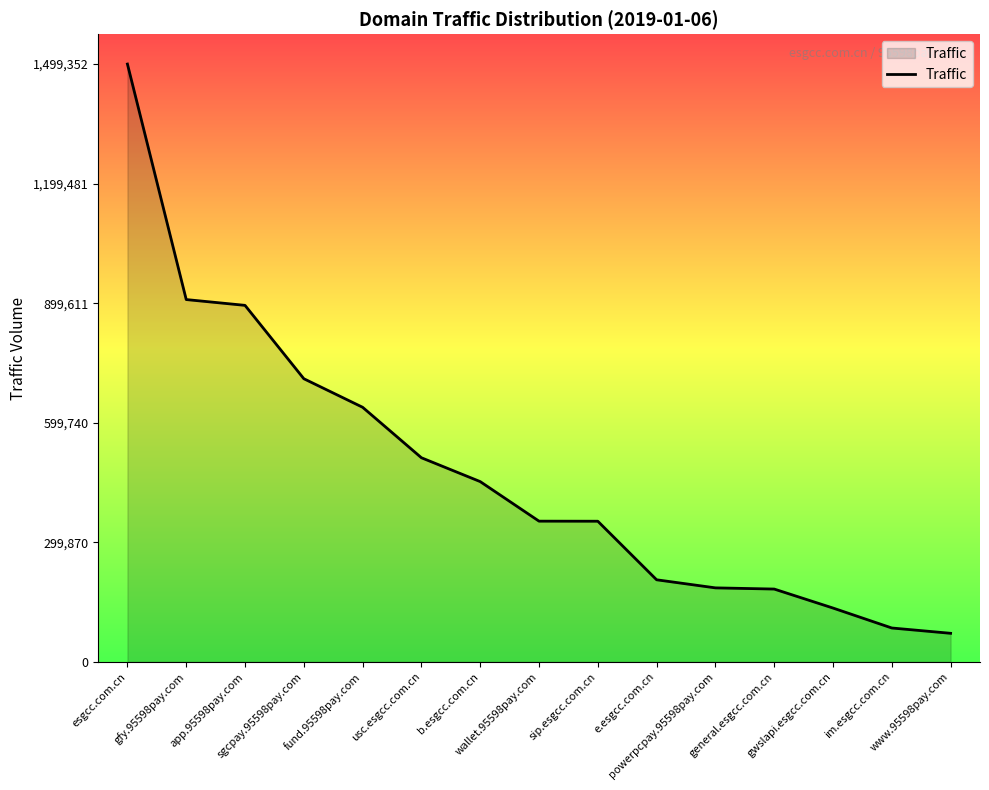

What is the minimum value shown in the chart?

71744